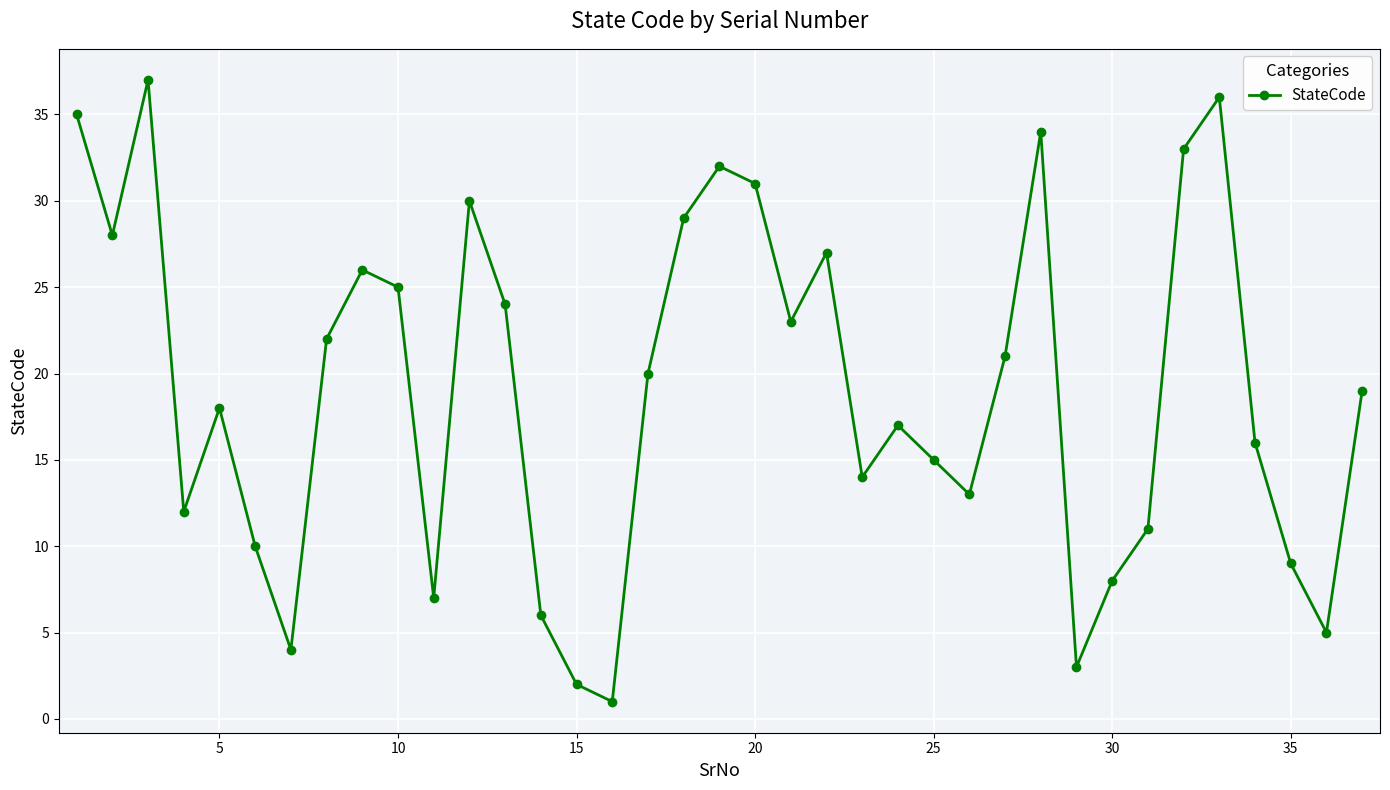

What is the difference between the maximum and minimum values?

36